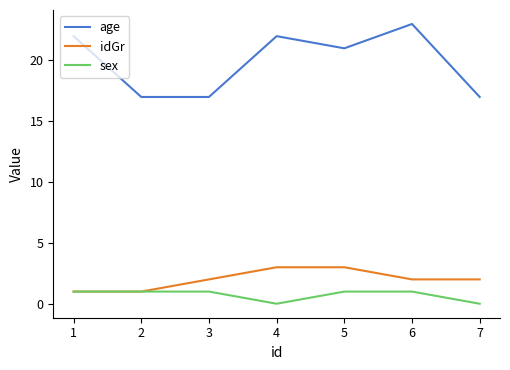

True or false: sex and age intersect in this chart.

False